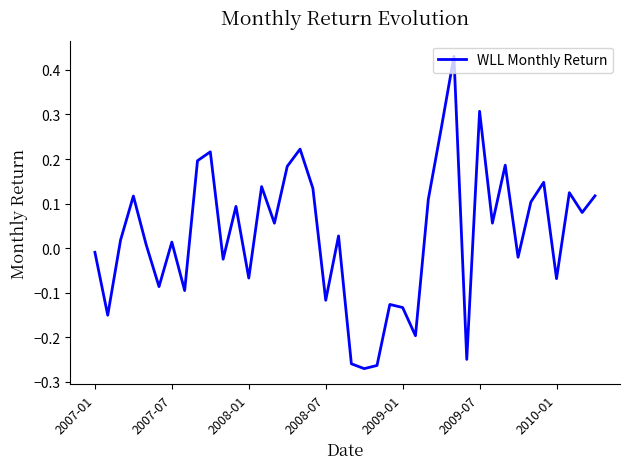

What is the difference between the maximum and minimum values?

0.7